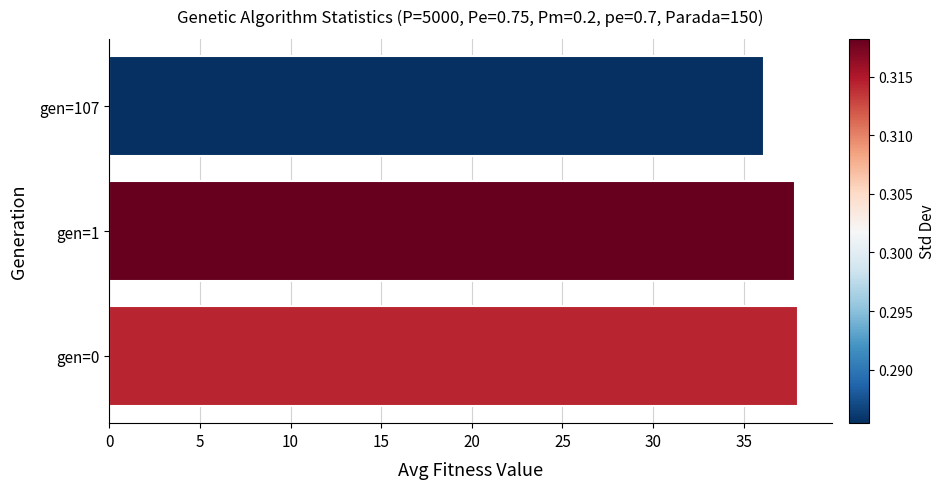

What is the difference between the maximum and minimum values?

1.8